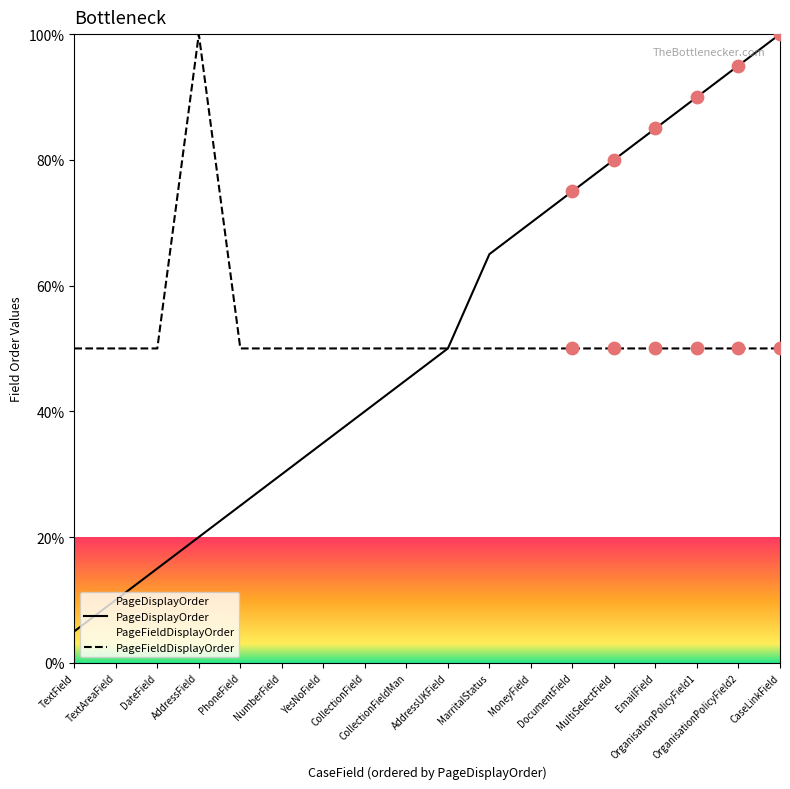

Which series has the largest Y range (max minus min)?

PageDisplayOrder